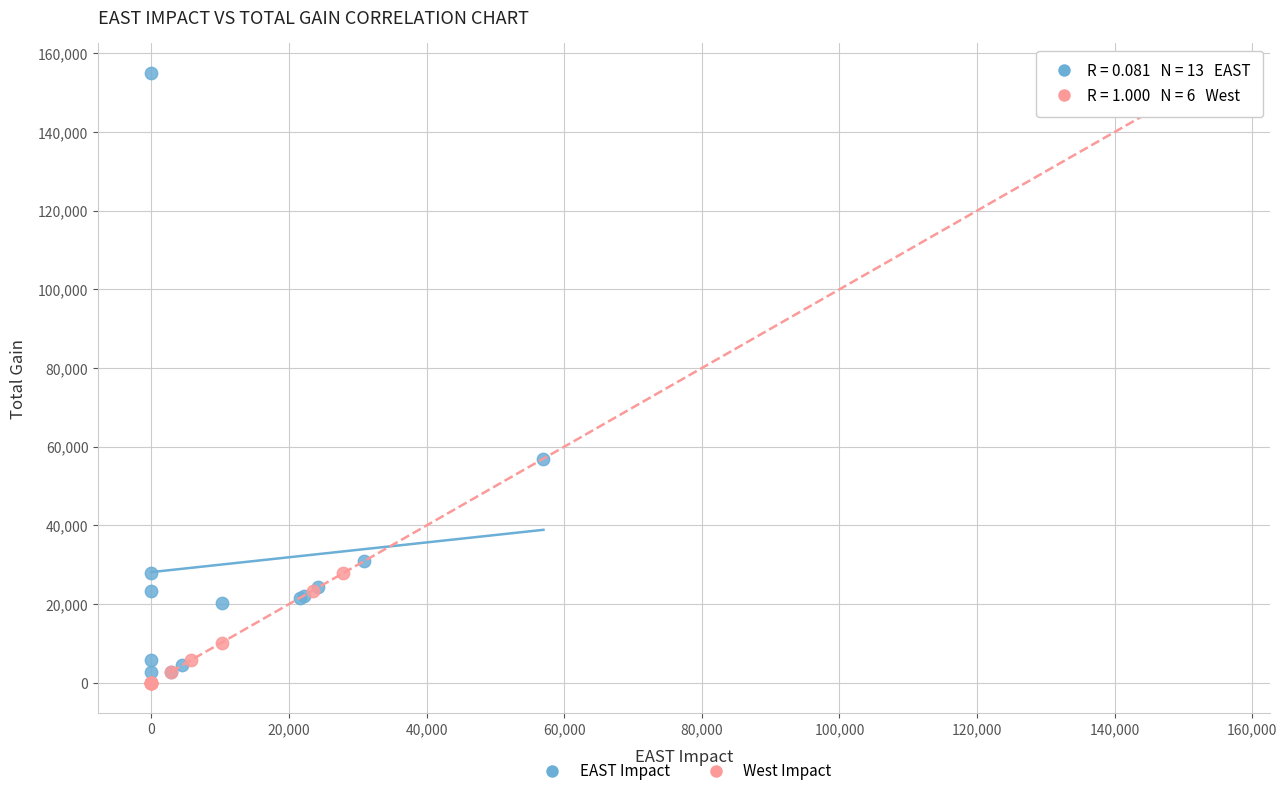

What are all the series names shown in the legend?

EAST Impact, West Impact